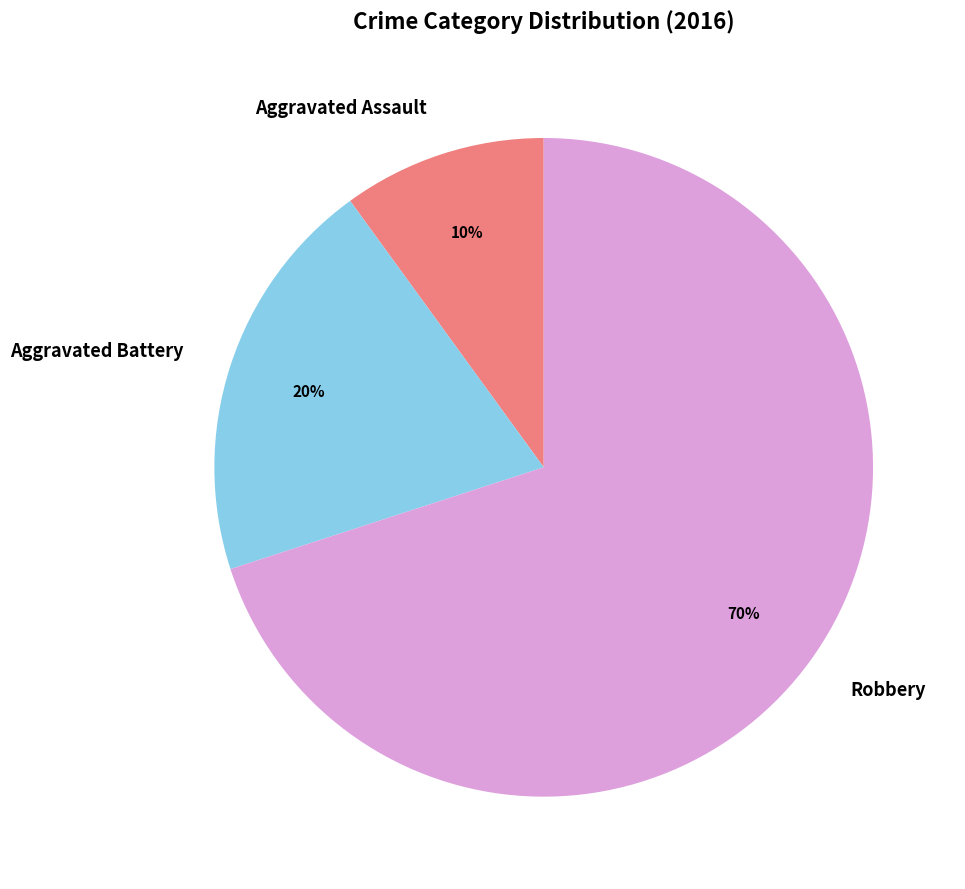

What is the ratio of the value at Robbery to the value at Aggravated Battery?

3.5